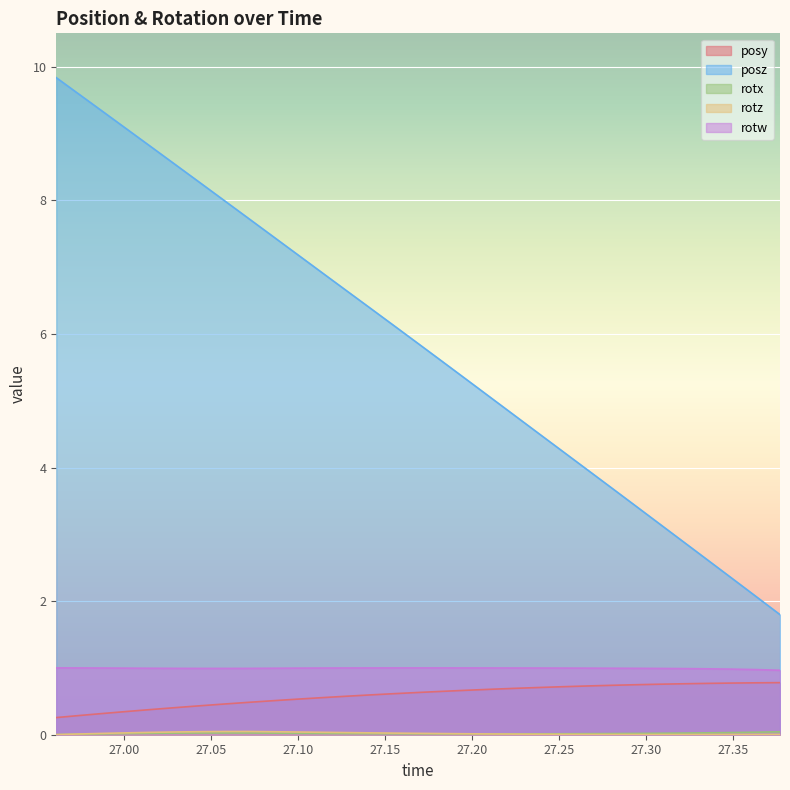

The value of rotz at 27.08551 is 0.0. True or false?

True